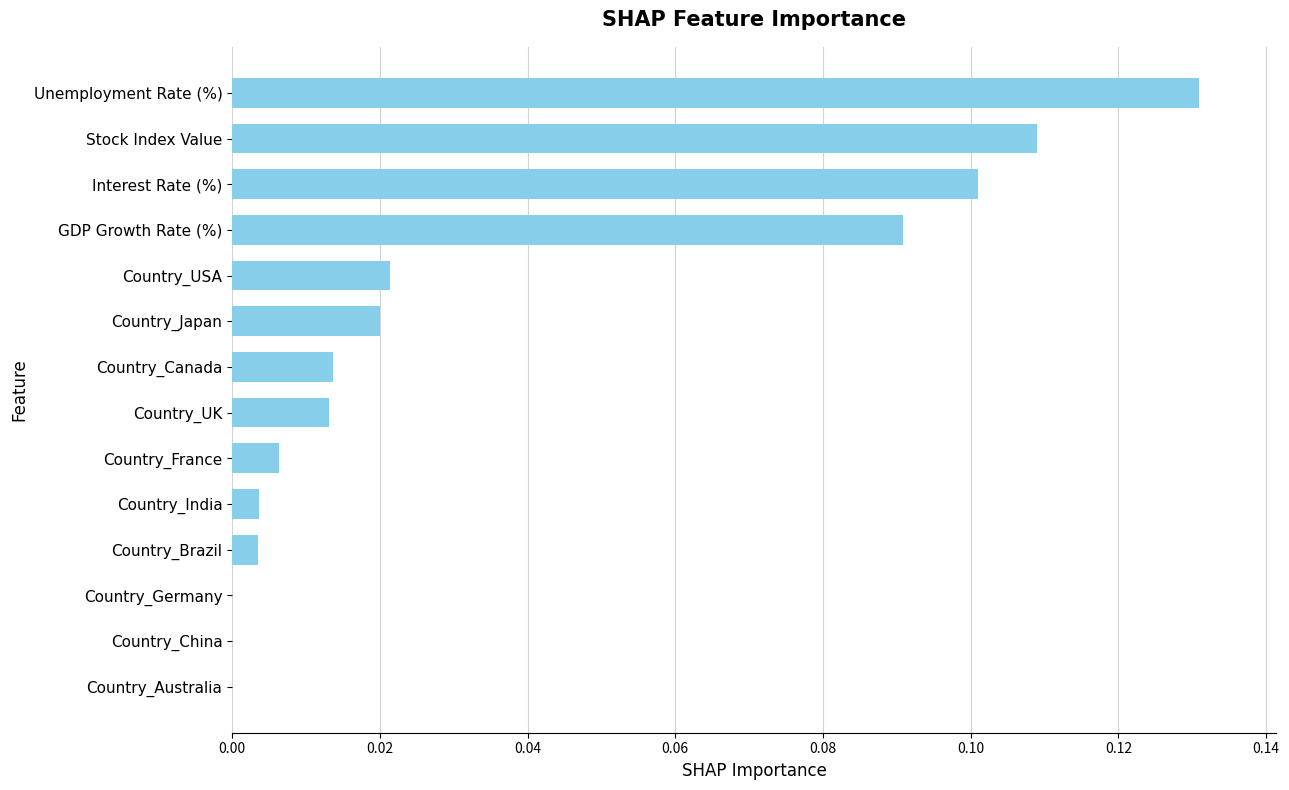

What is the sum of all values?

0.5